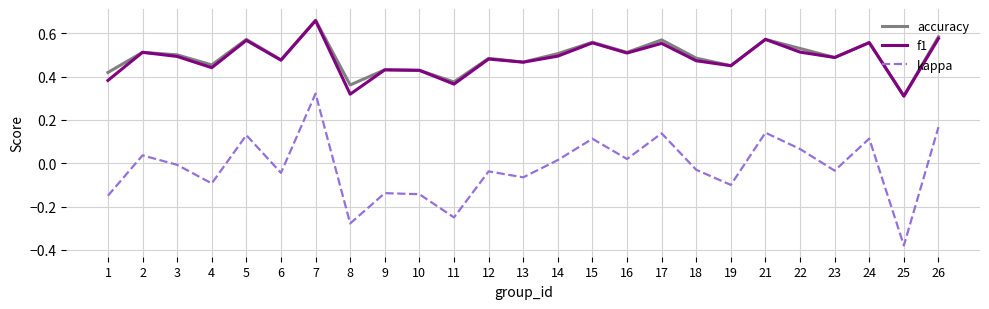

The value of accuracy at 6 is 0.5. True or false?

True